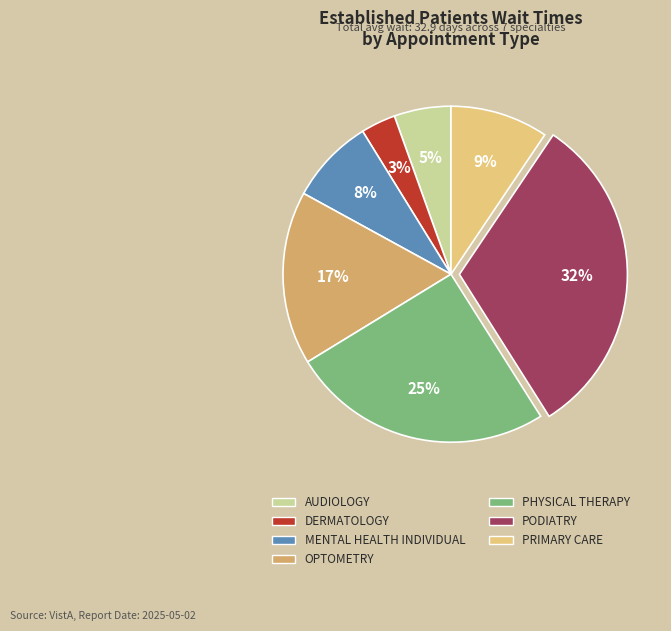

How many slices are in this pie chart?

7